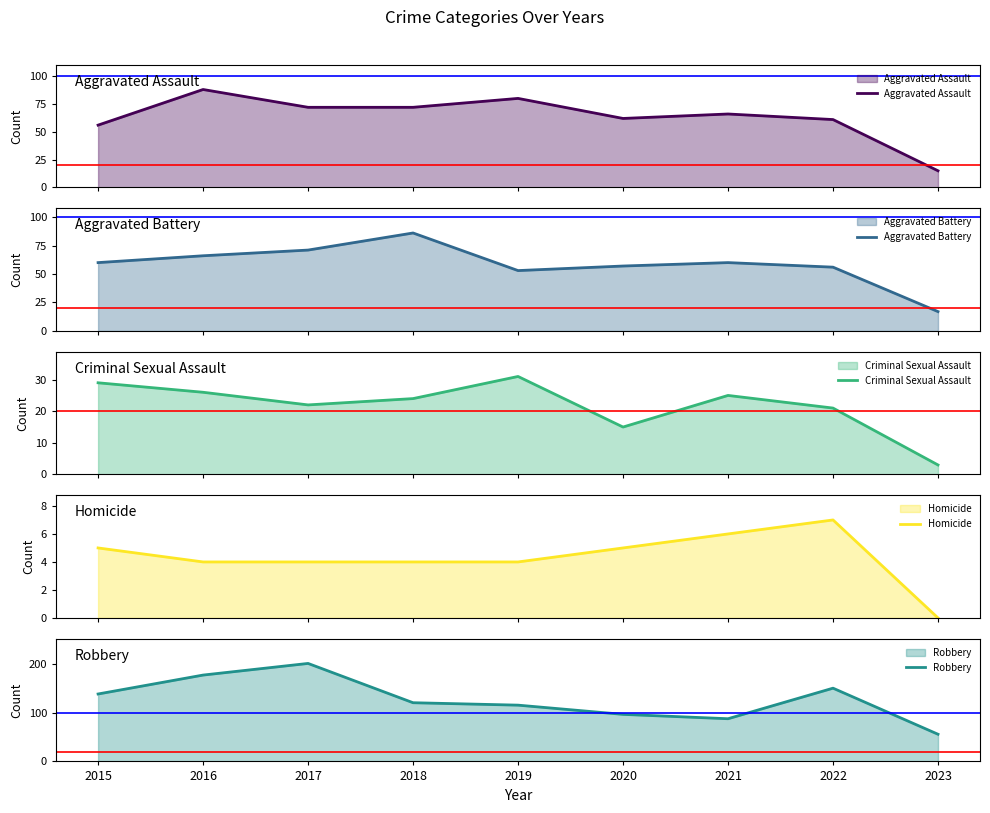

In Aggravated Assault, how many points are higher than both neighbors (excluding endpoints)?

3